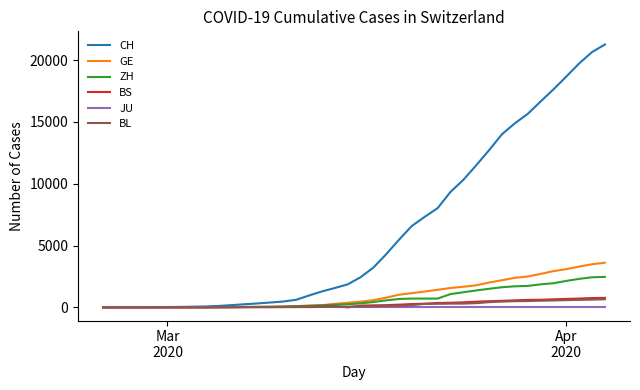

Which series has the widest spread of values?

CH